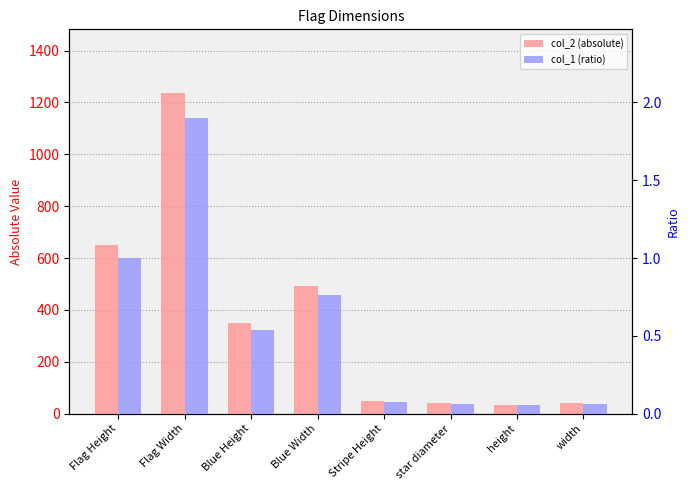

Is it true that col_2 (absolute) equals 66.8 at star diameter?

False